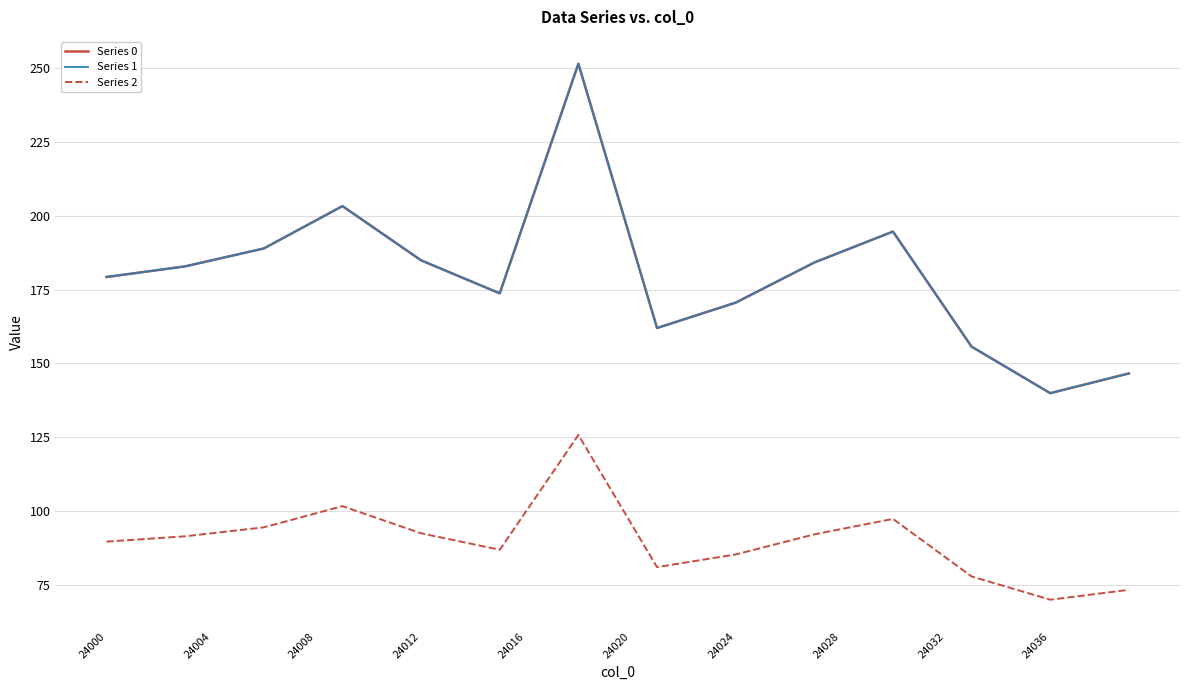

Does the chart display data point markers on the line(s)?

No